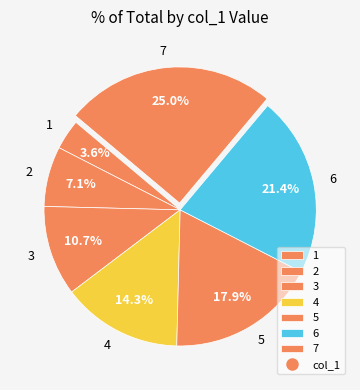

Between 3 and 7, which is larger?

7